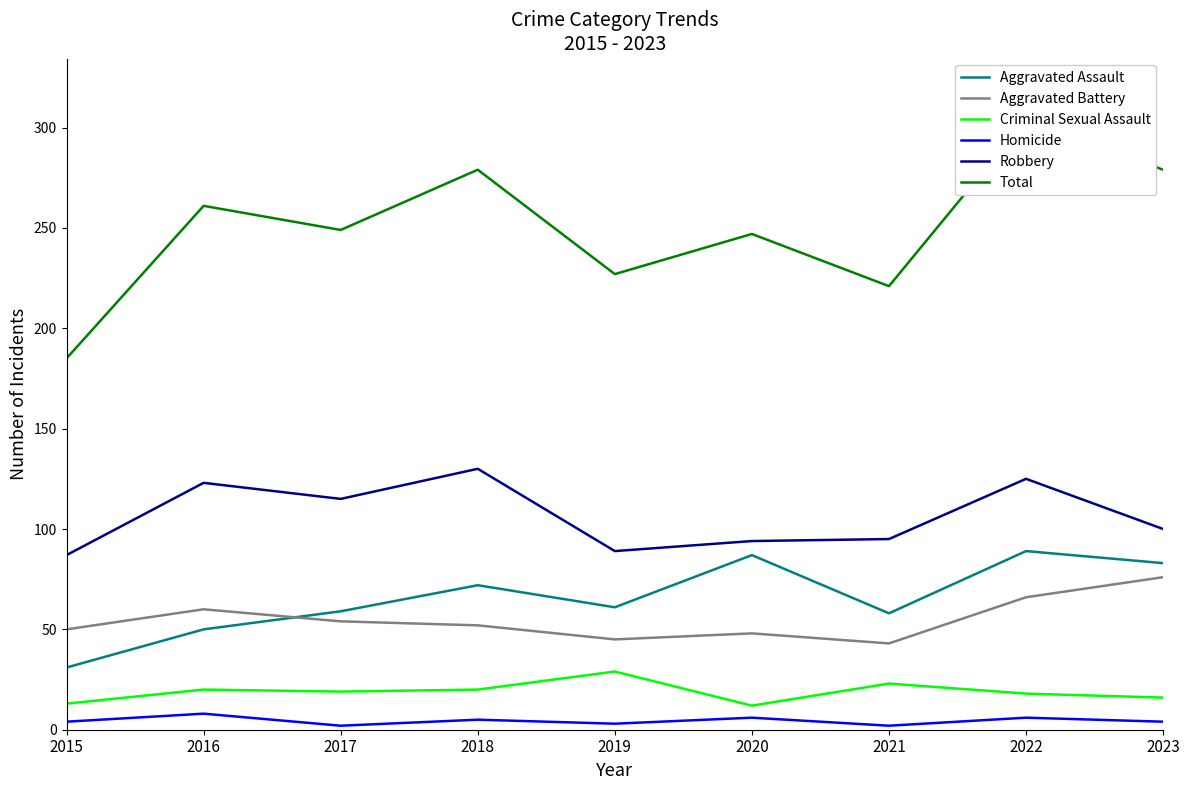

True or false: Robbery has a value of 41 at 2021.

False